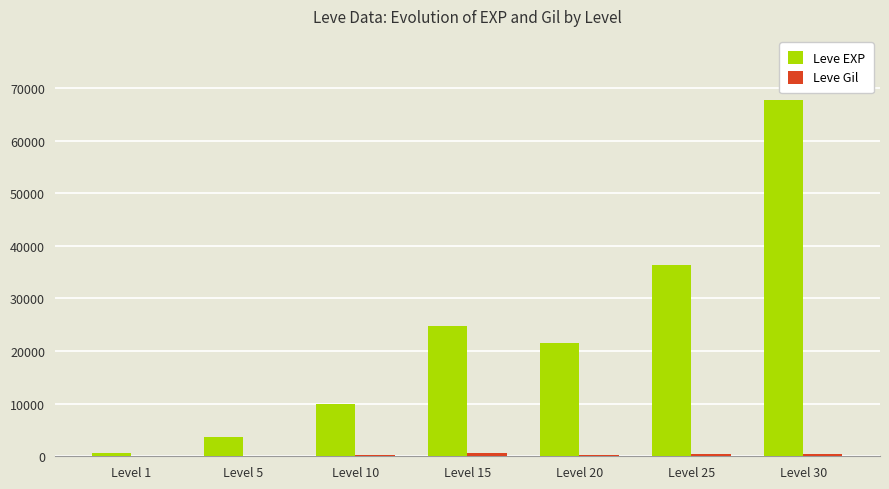

What is the sum of all Leve EXP values?

164730